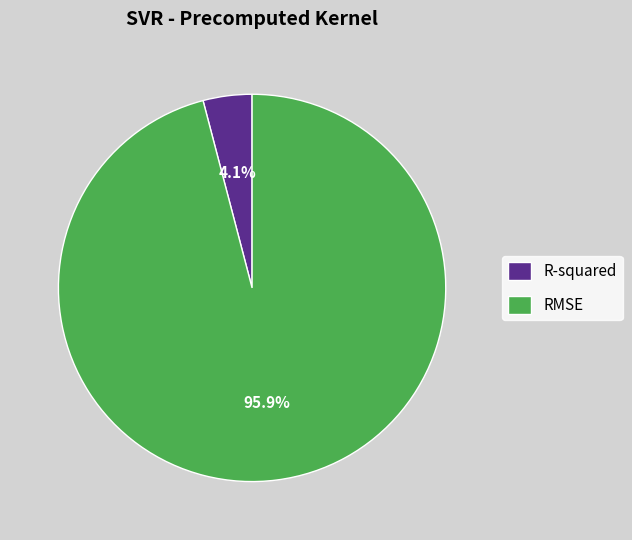

Which category has the smallest portion of the pie?

R-squared